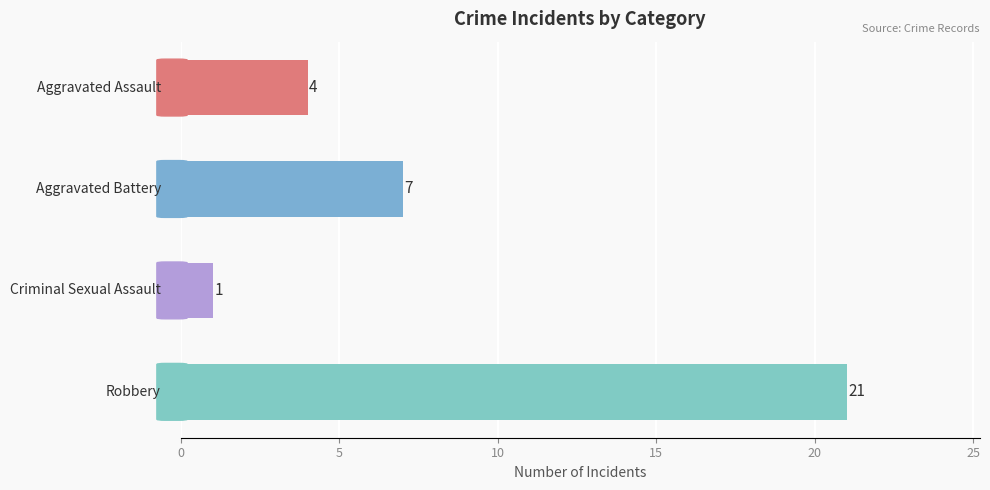

How many values are between 4 and 21?

3